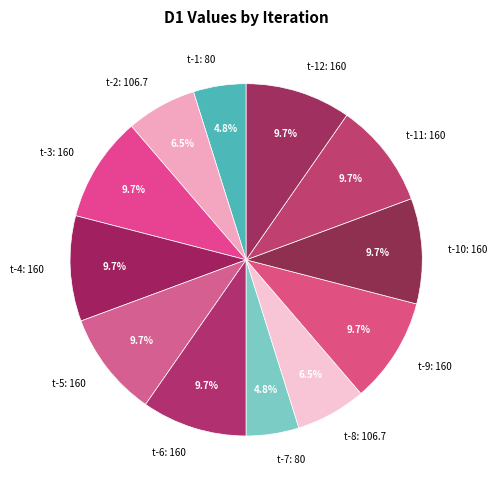

Is the sum of t-3 and t-10 greater than half?

No